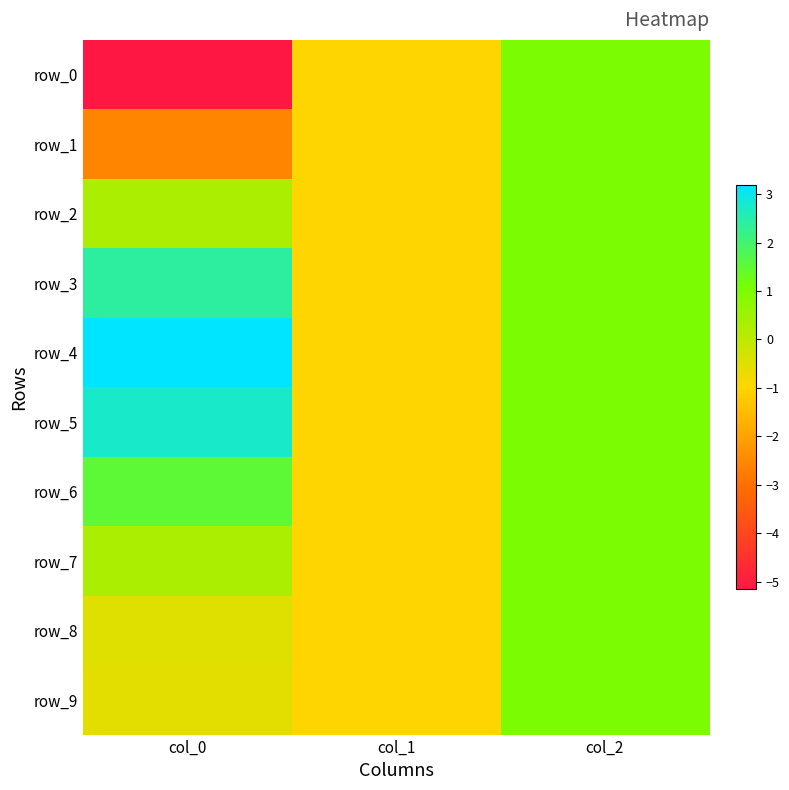

What is the average value of the row_0 series?

-1.7